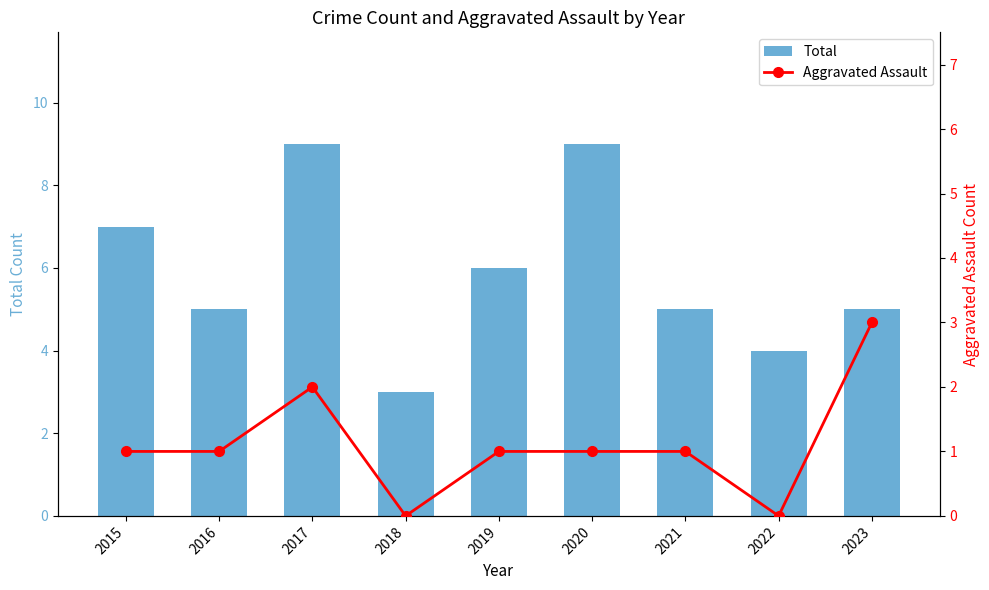

List the series in order of their peak value, lowest first.

Aggravated Assault, Total